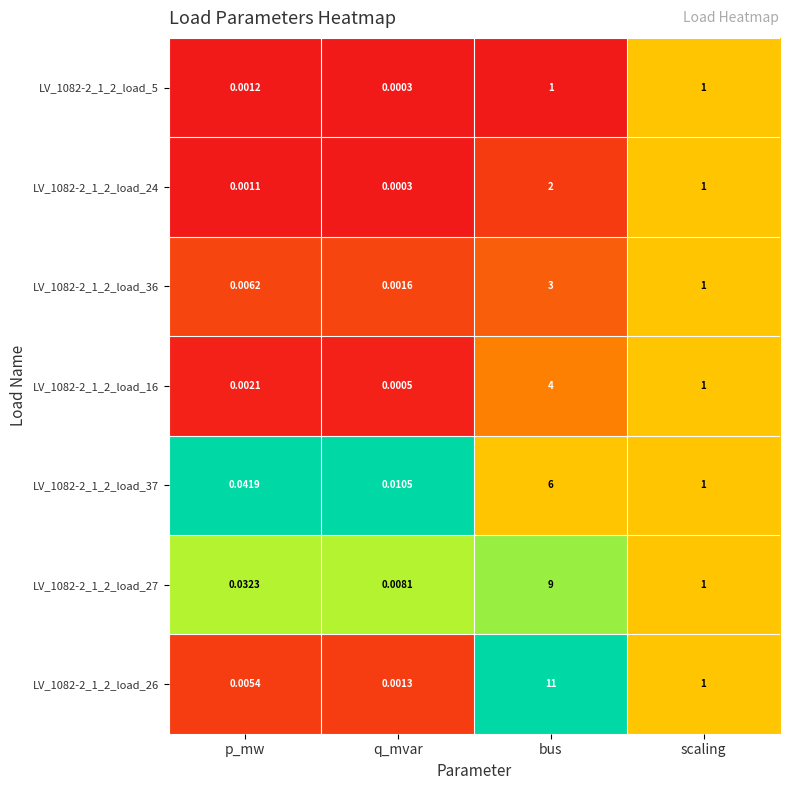

Which series has the largest total across all categories?

LV_1082-2_1_2_load_26